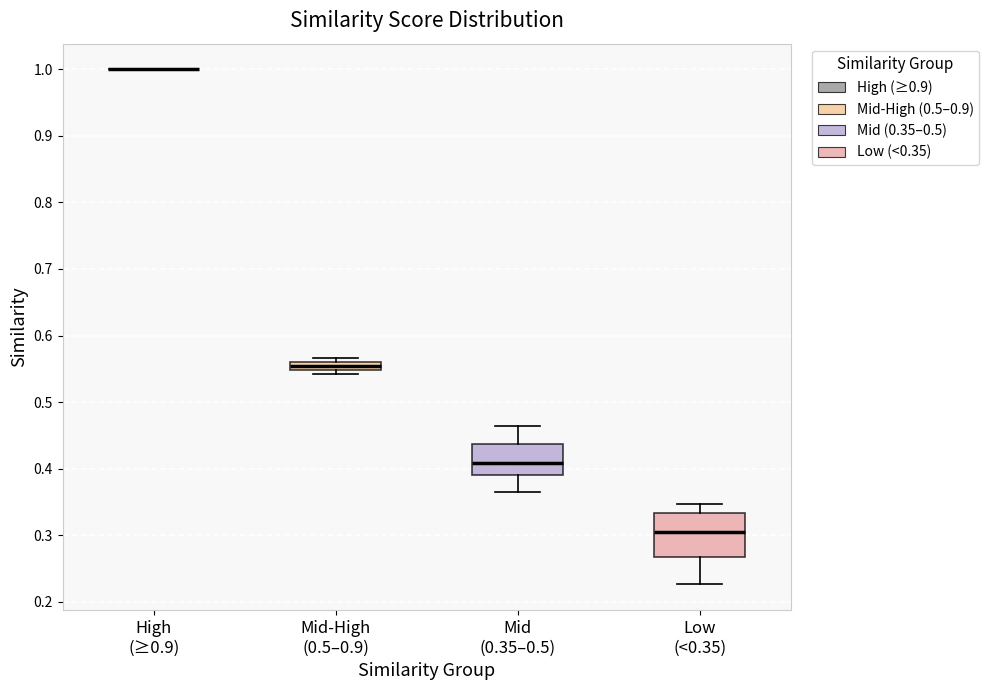

Comparing the boxes themselves (not the whiskers), which one is the tallest?

Low (<0.35)